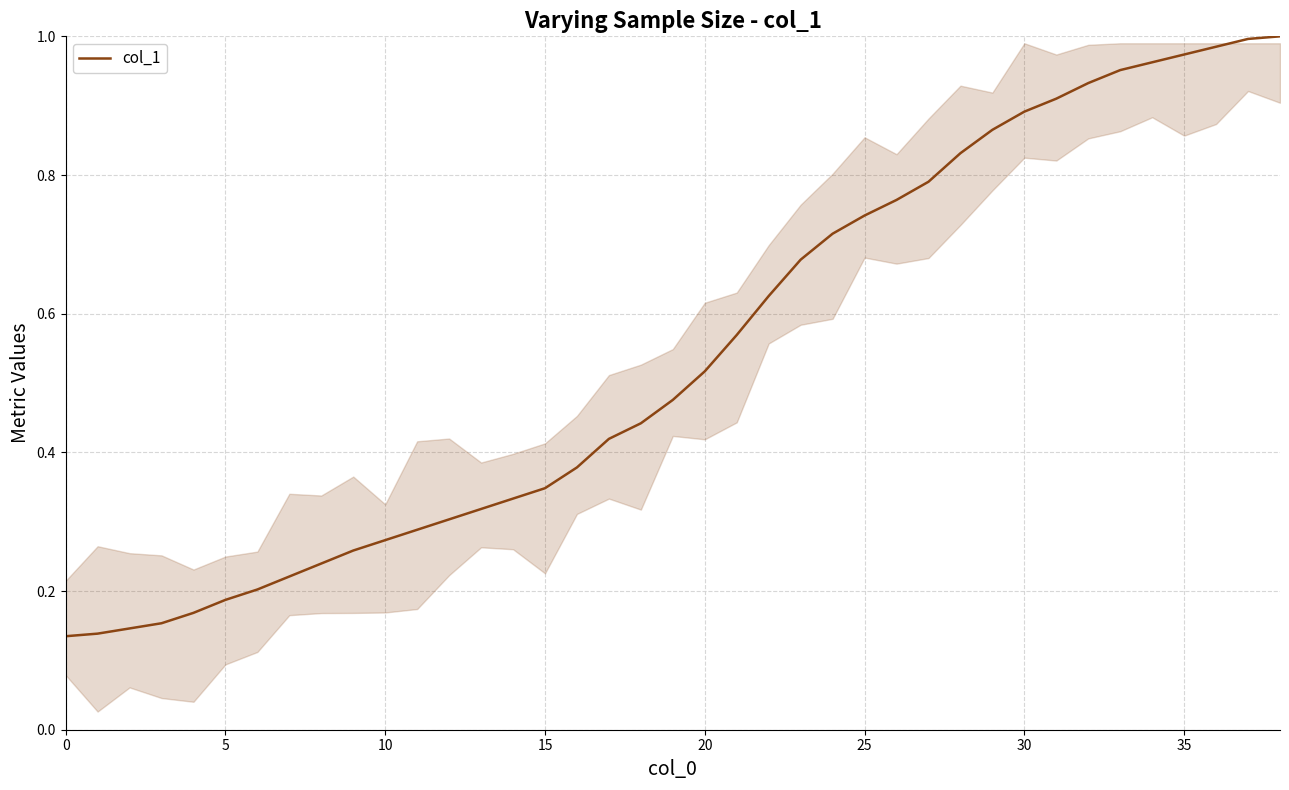

Count the number of categories in the chart.

39